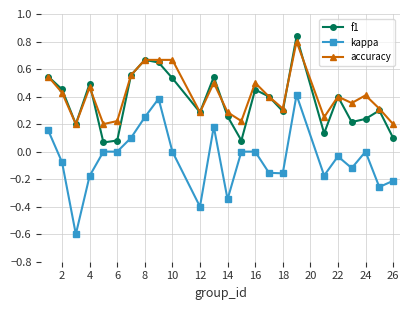

True or false: f1 and kappa intersect in this chart.

False